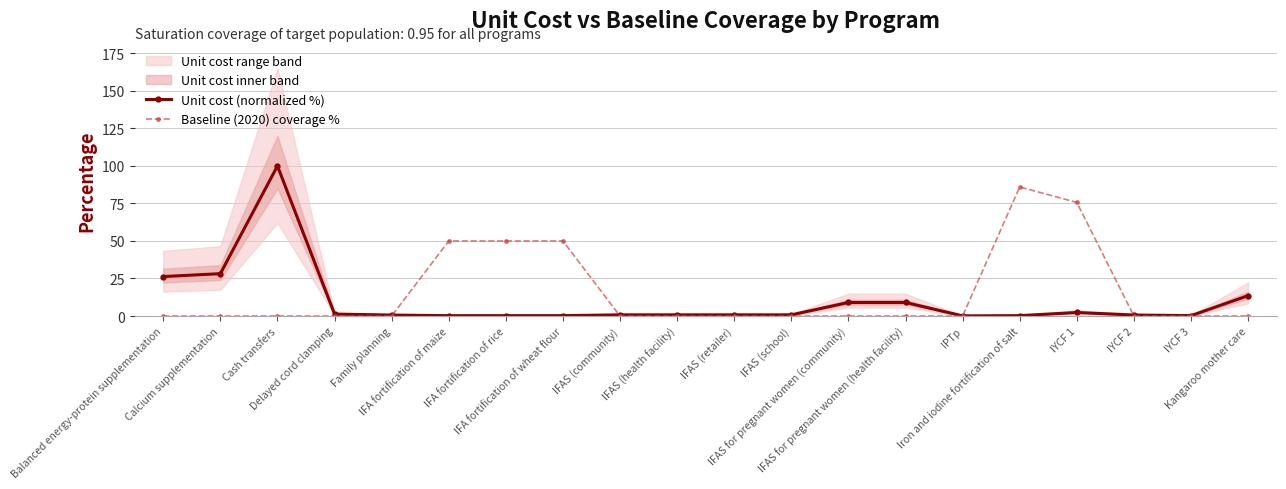

True or false: Baseline (2020) coverage % and Unit cost (normalized %) cross at least once.

True